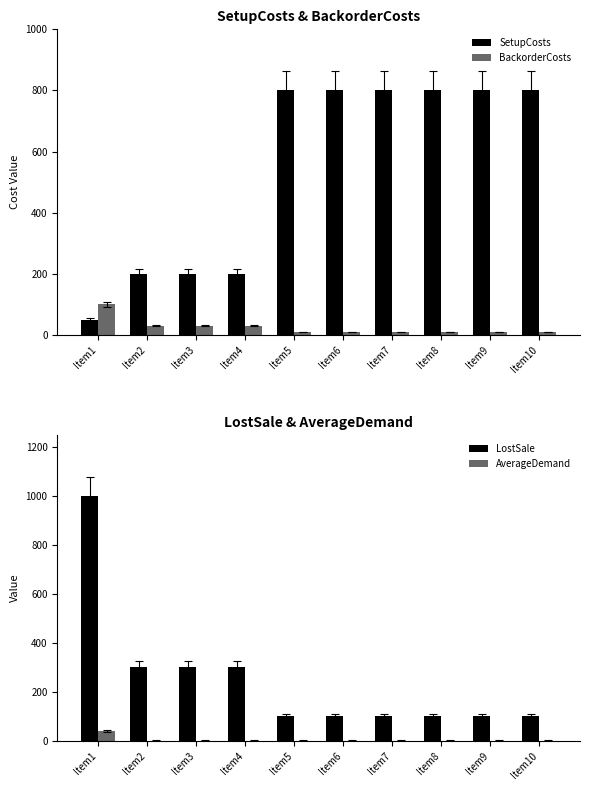

What is the spread (max minus min) of values at Item1?

960